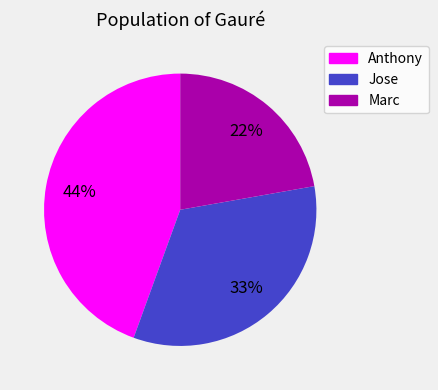

What percentage is the Jose slice, to the nearest percent?

33%